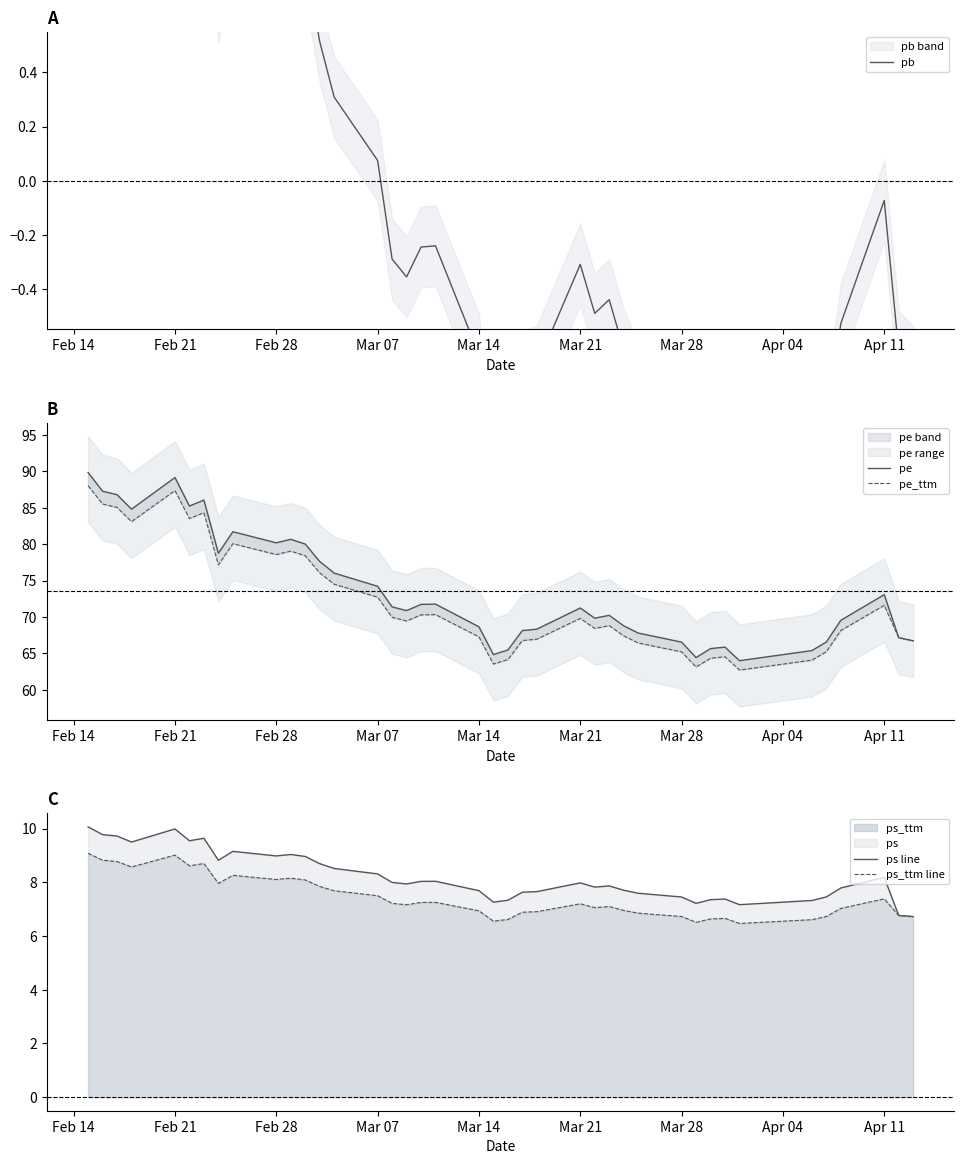

What is the maximum value for ps_ttm?

9.1